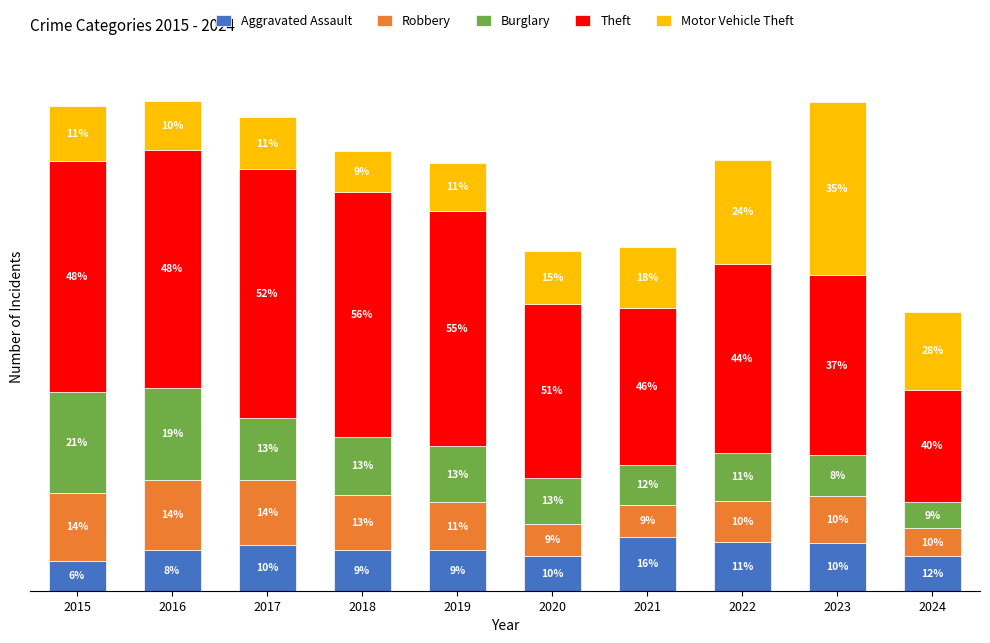

Are the bars horizontal?

No